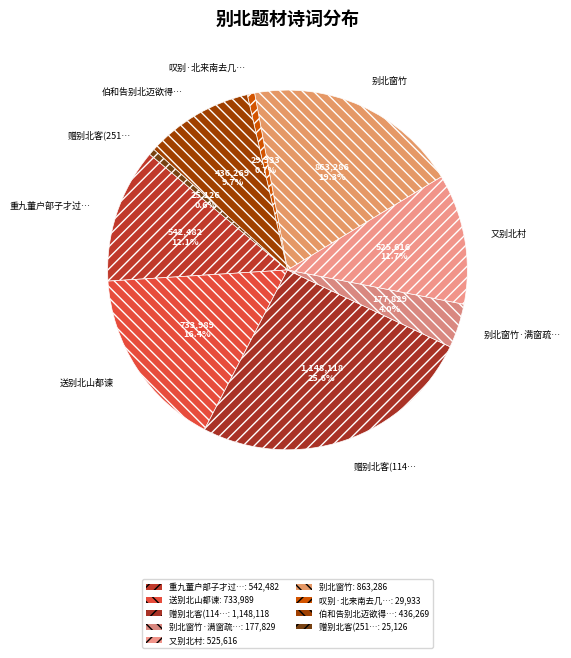

Which has a higher value, 别北窗竹·满窗疏… or 赠别北客(251…?

别北窗竹·满窗疏…